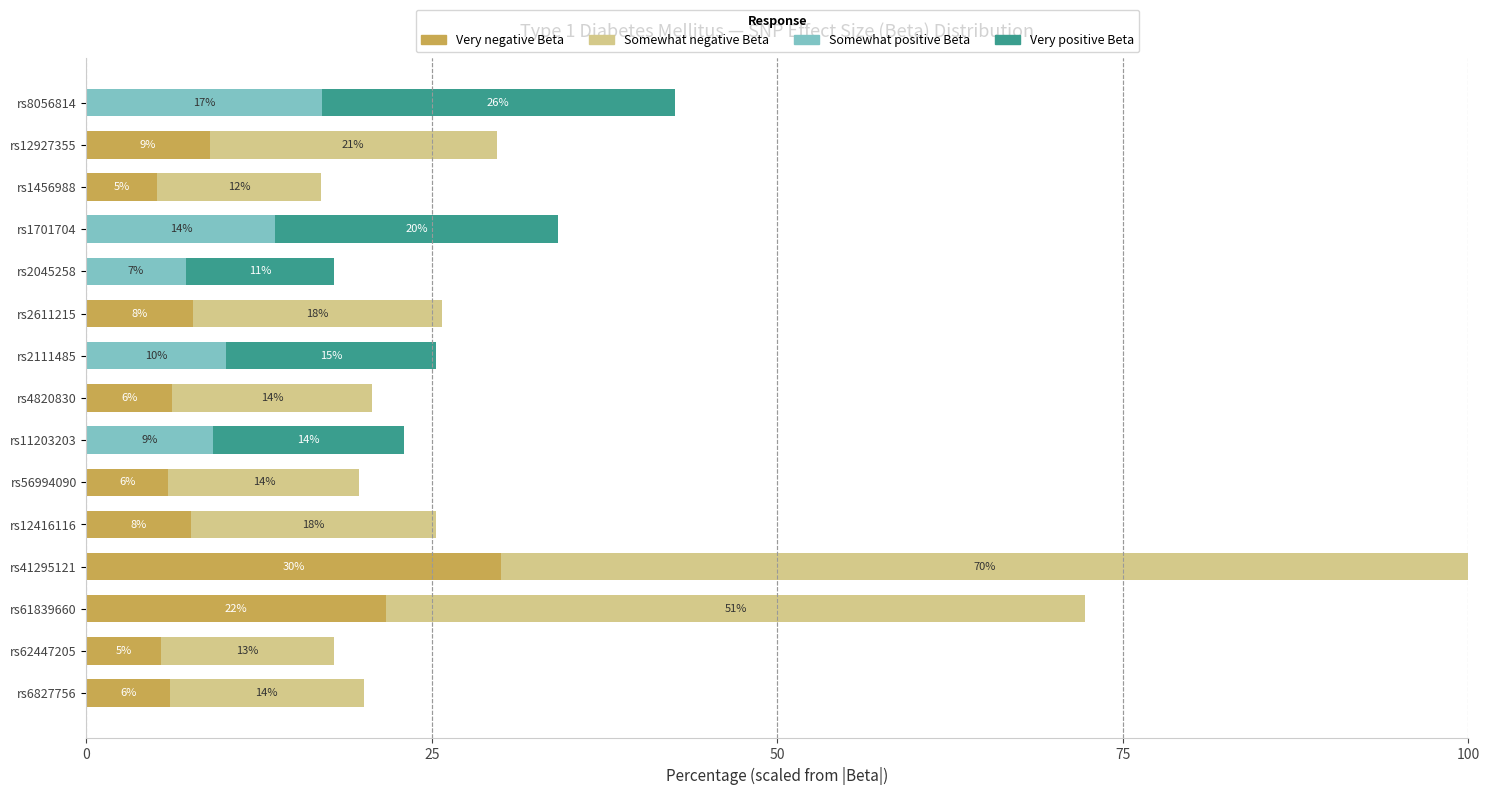

Which series has the widest spread of values?

Somewhat negative Beta